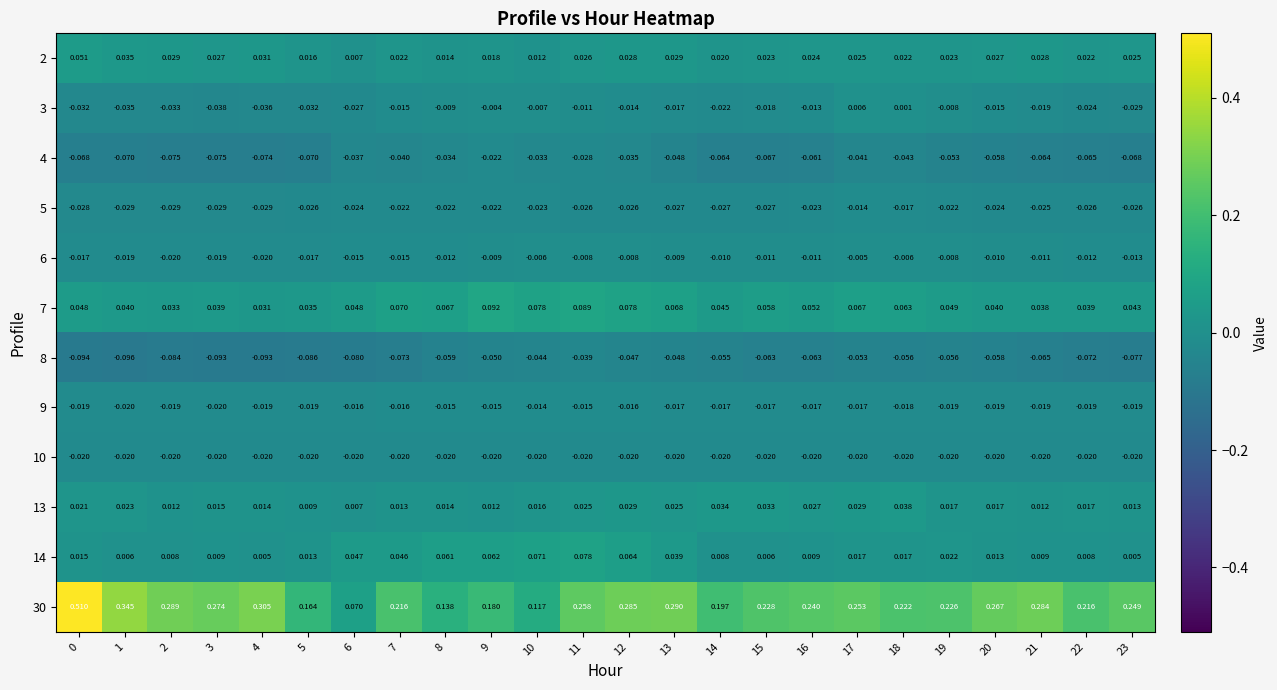

Which series changed the most between 15 and 18?

4